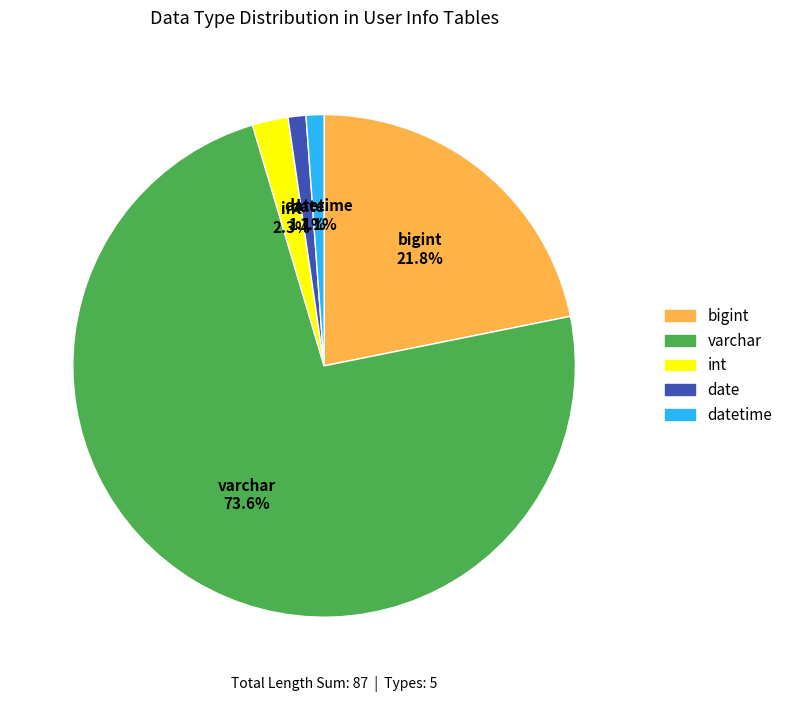

To the nearest percent, what percentage of the pie is date?

1%